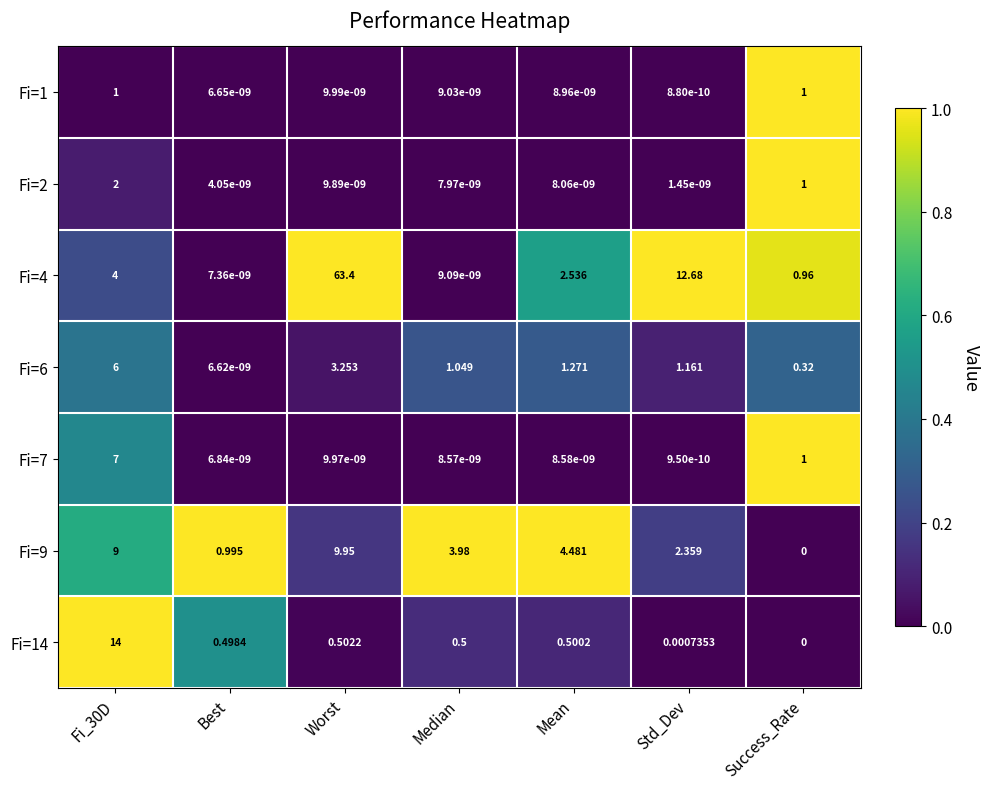

At which category is the sum across all series the highest?

Worst